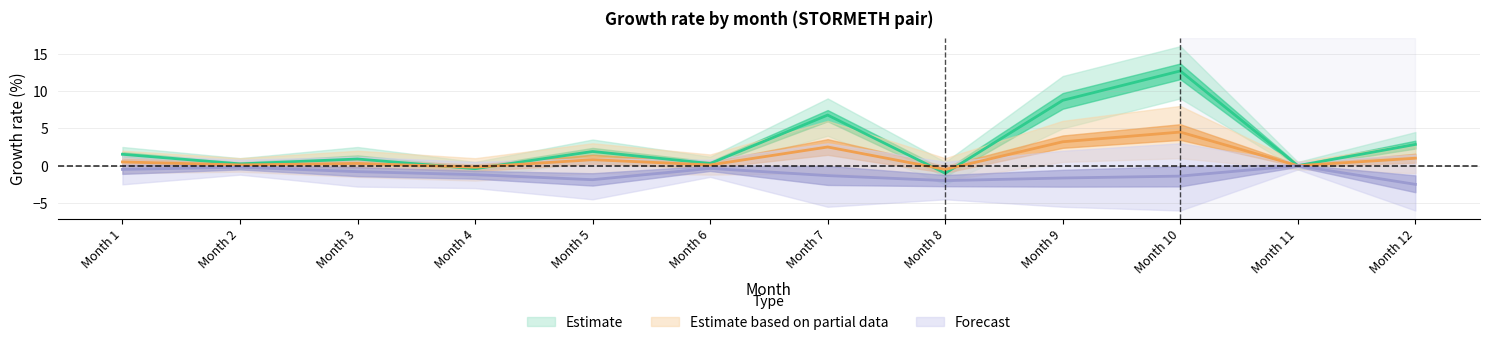

Rank the categories by Estimate value from lowest to highest.

Month 8, Month 4, Month 11, Month 2, Month 6, Month 3, Month 1, Month 5, Month 12, Month 7, Month 9, Month 10